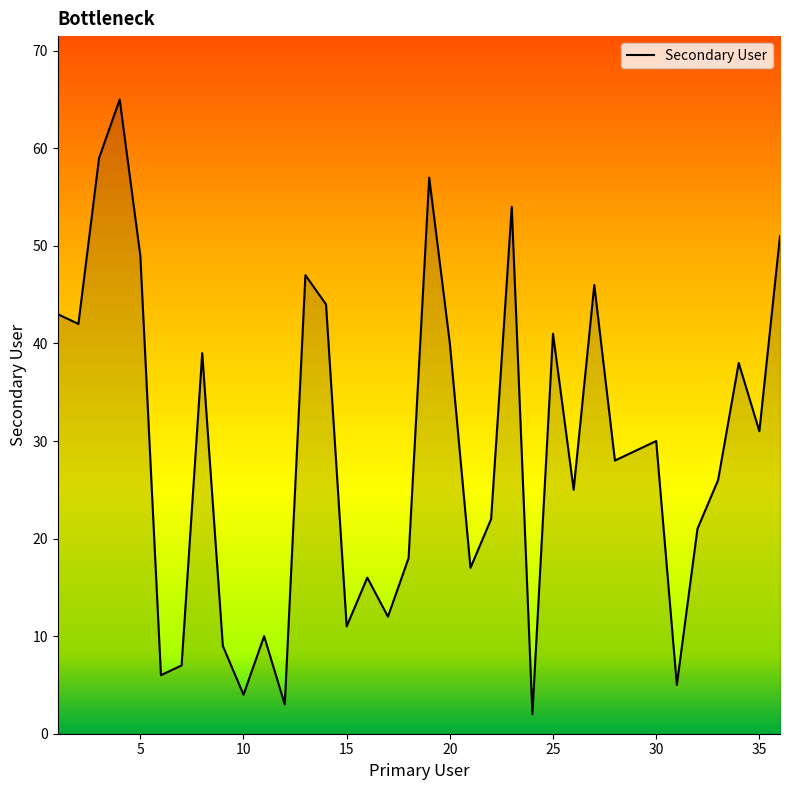

What is the greatest value displayed?

65